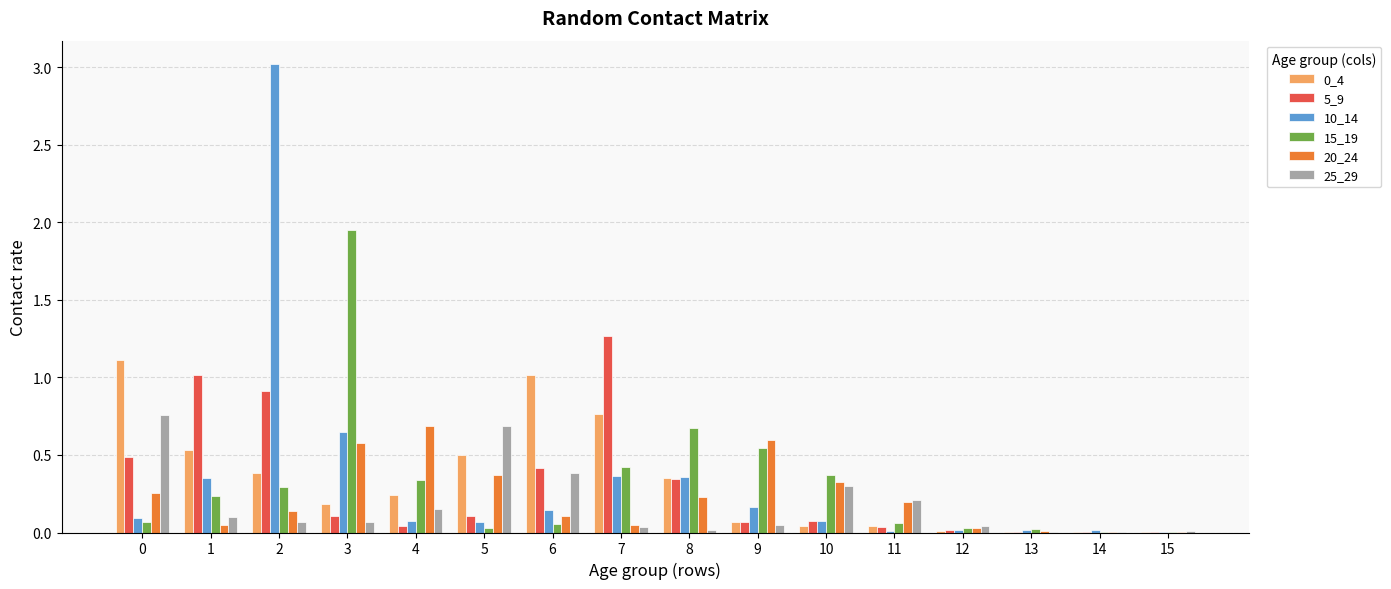

How many groups of bars are there?

16